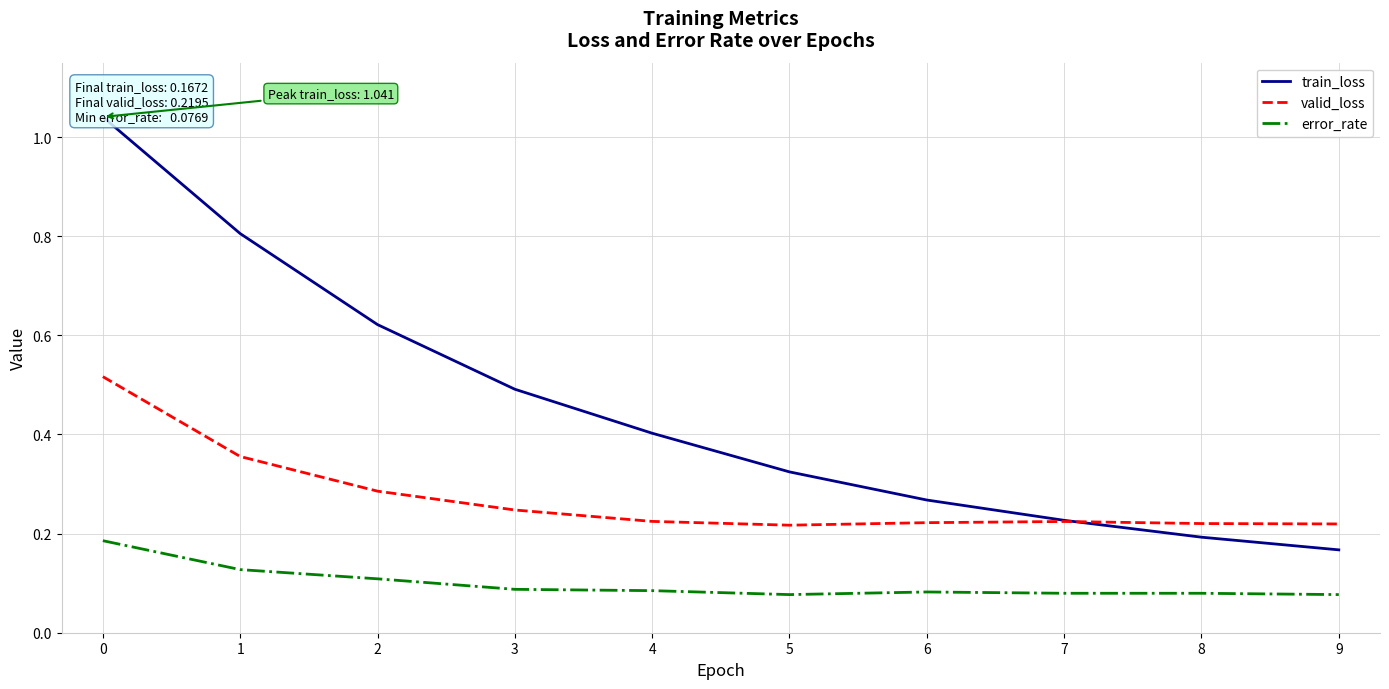

What is the value of the train_loss point at the 7th from the left?

0.3